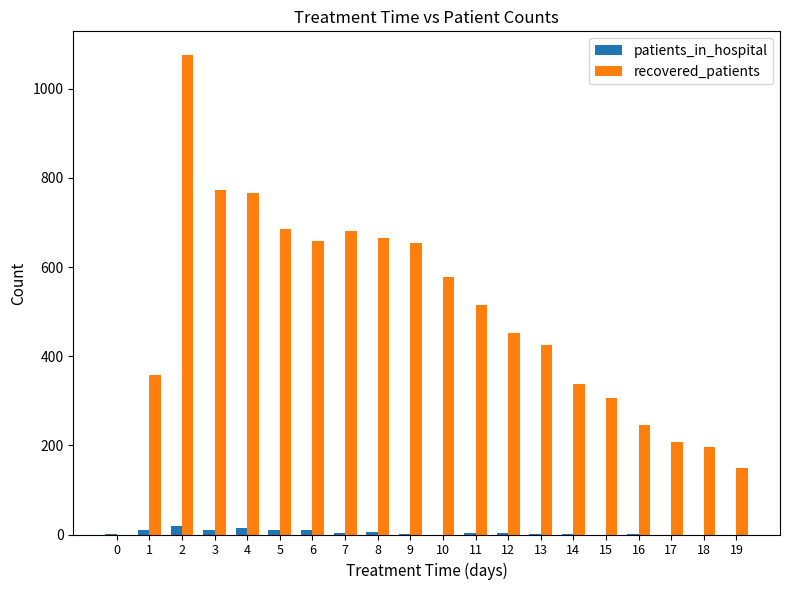

True or false: recovered_patients has a value of 426 at 13.

True